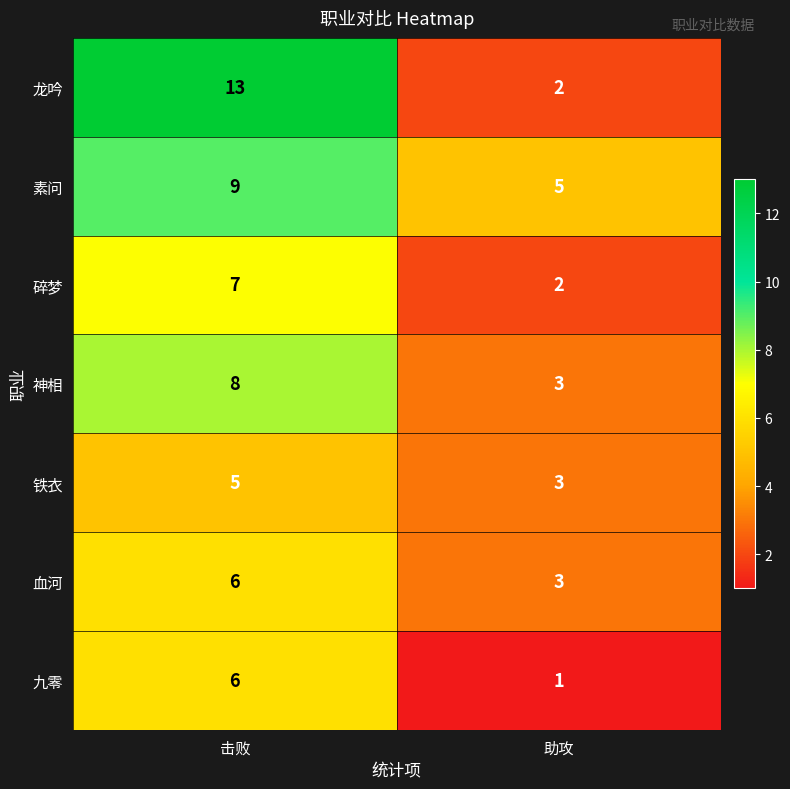

Reading left to right, transcribe all the data shown in this chart.

龙吟: 13	2
素问: 9	5
碎梦: 7	2
神相: 8	3
铁衣: 5	3
血河: 6	3
九零: 6	1